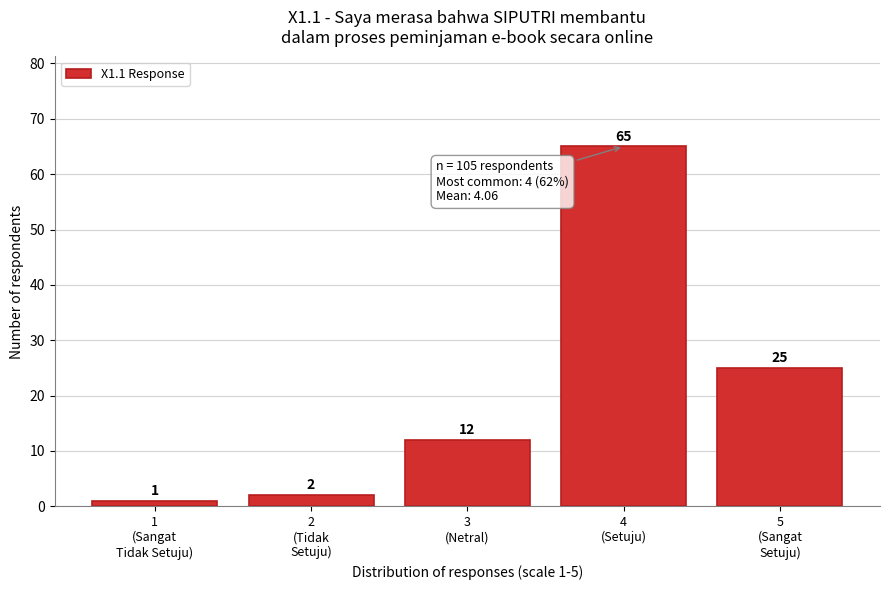

Reading left to right, what are all the values shown in this chart?

1	2	12	65	25